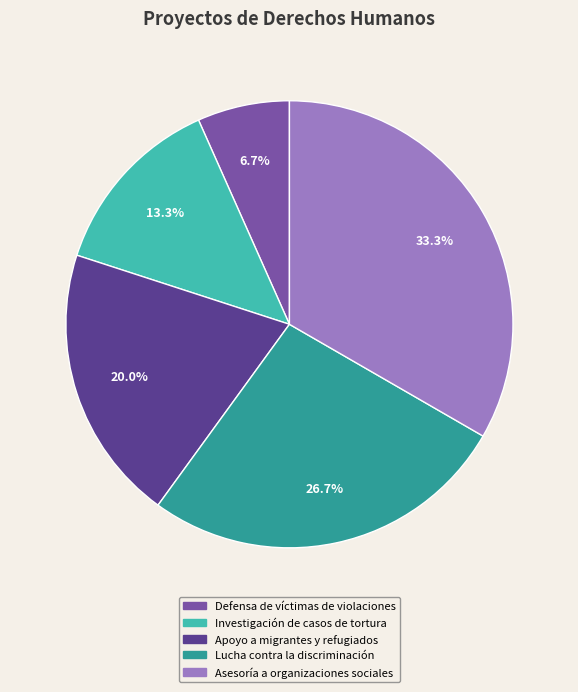

Which slice is the largest?

Asesoría a organizaciones sociales